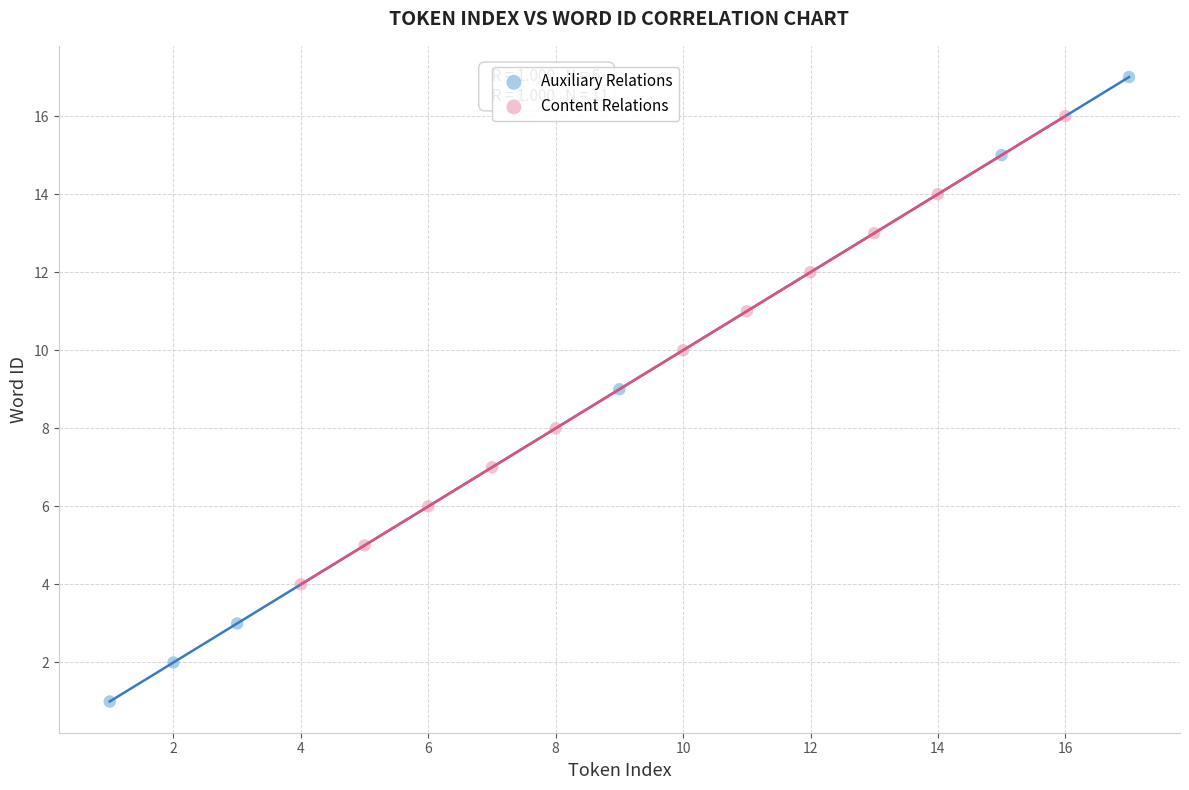

Which series has the widest spread of Y values?

Auxiliary Relations